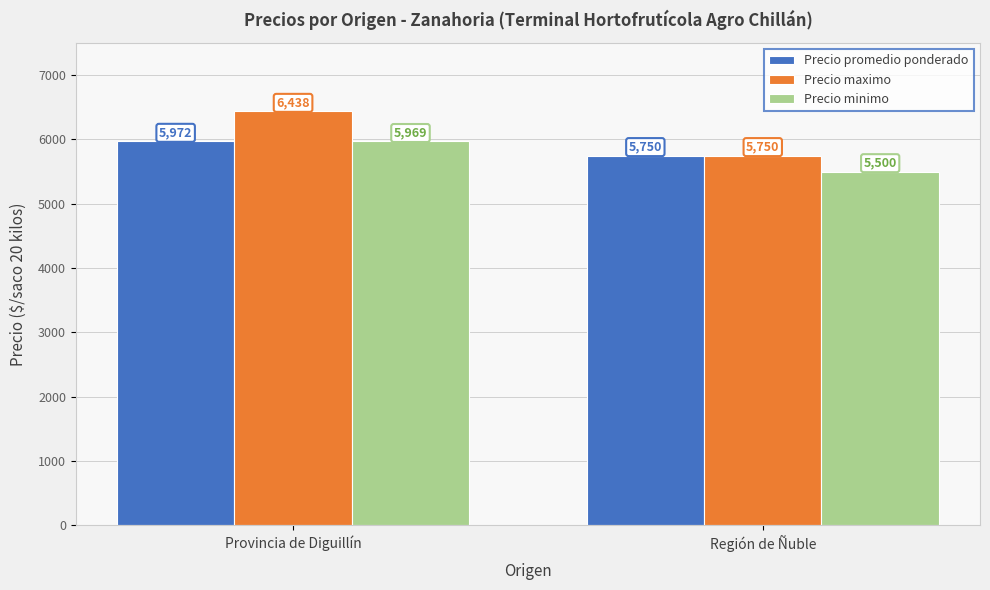

How many values in the Precio maximo series are below 6438?

1